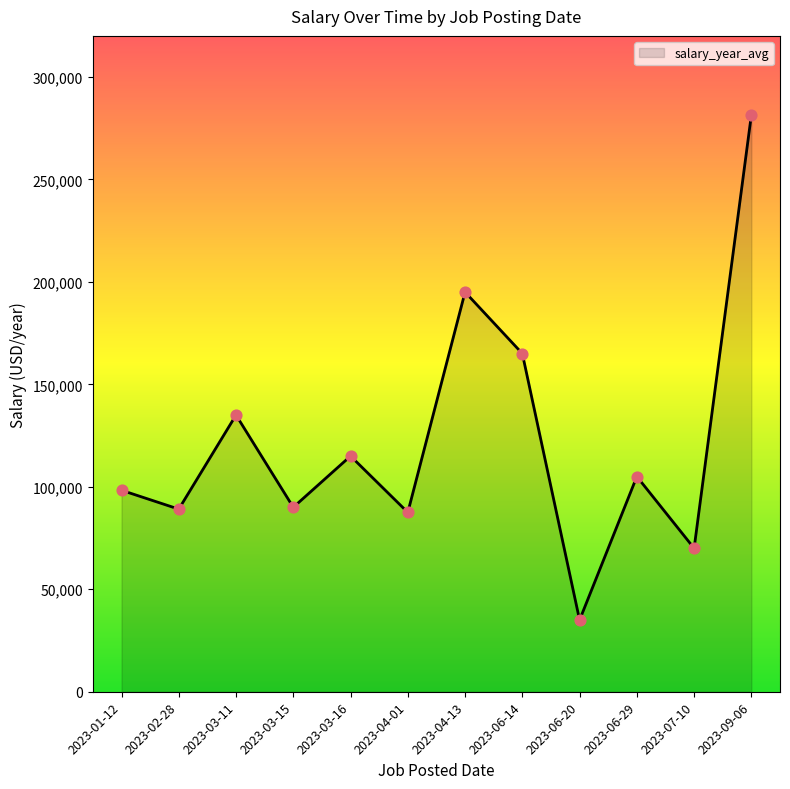

What is the ratio of the value at 2023-07-10 to the value at 2023-06-20?

2.0